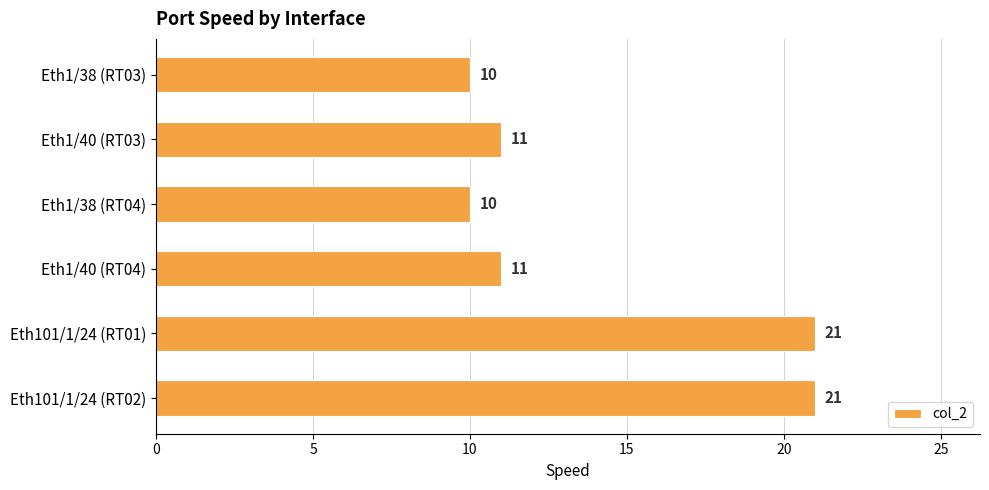

The chart shows a value of 15 at Eth1/40 (RT03). True or false?

False